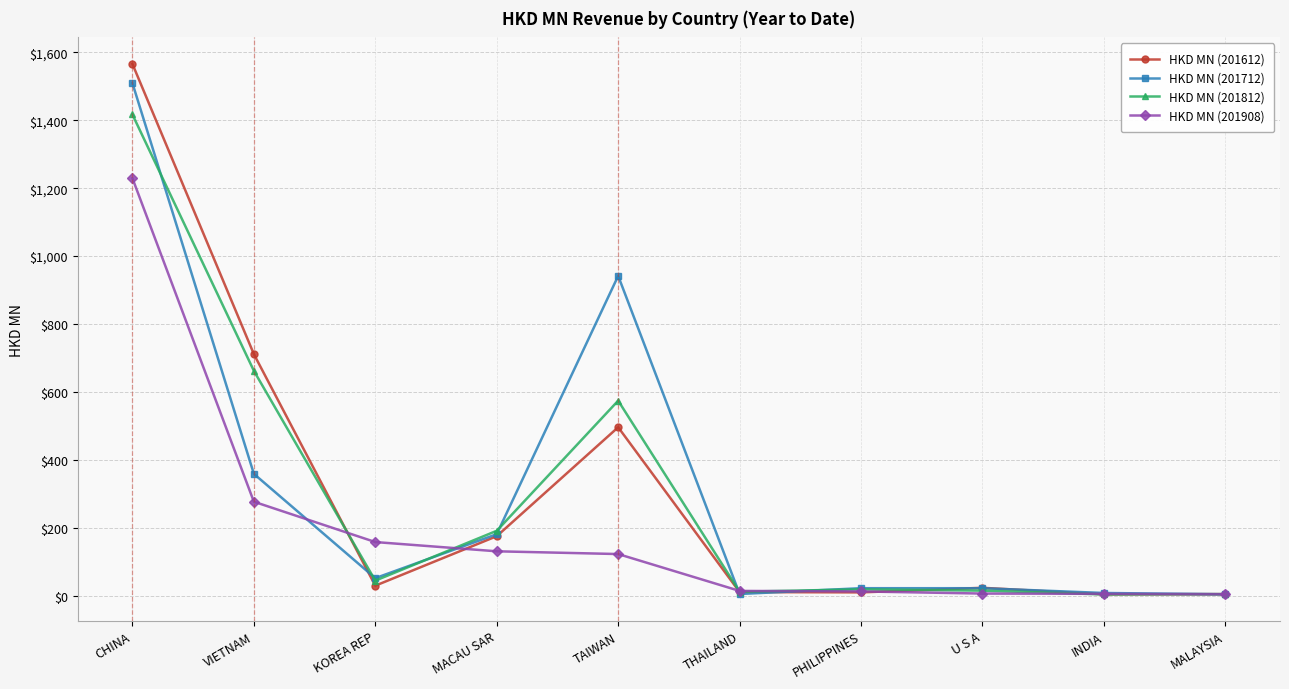

Where is the first local maximum for HKD MN (201812)?

TAIWAN